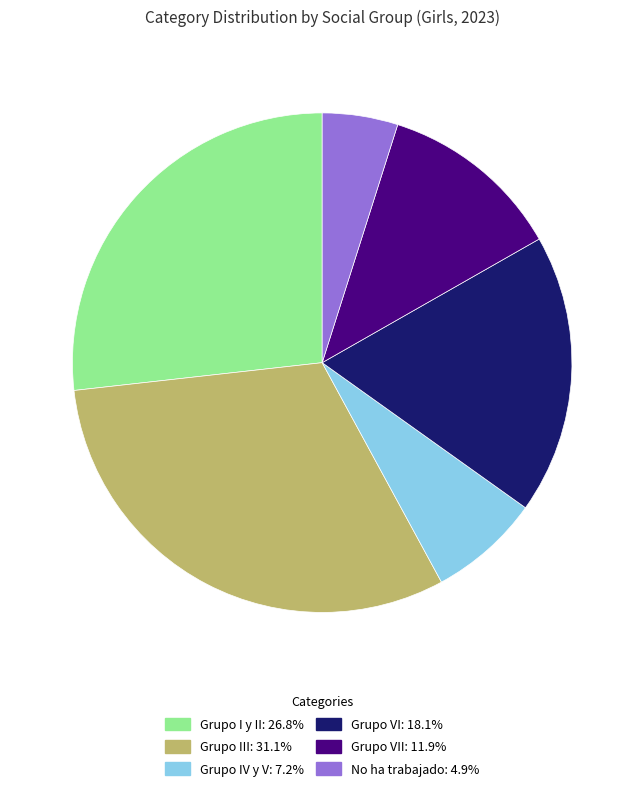

Is there a majority slice in this chart?

No